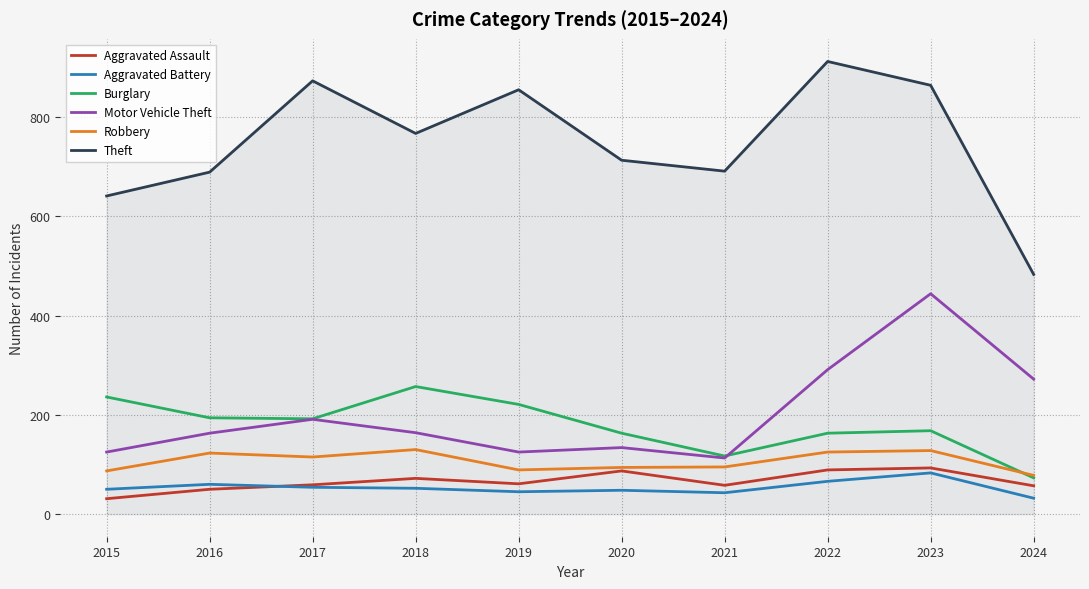

Is the value of Burglary at 2021 greater than the value of Aggravated Battery at 2023?

Yes